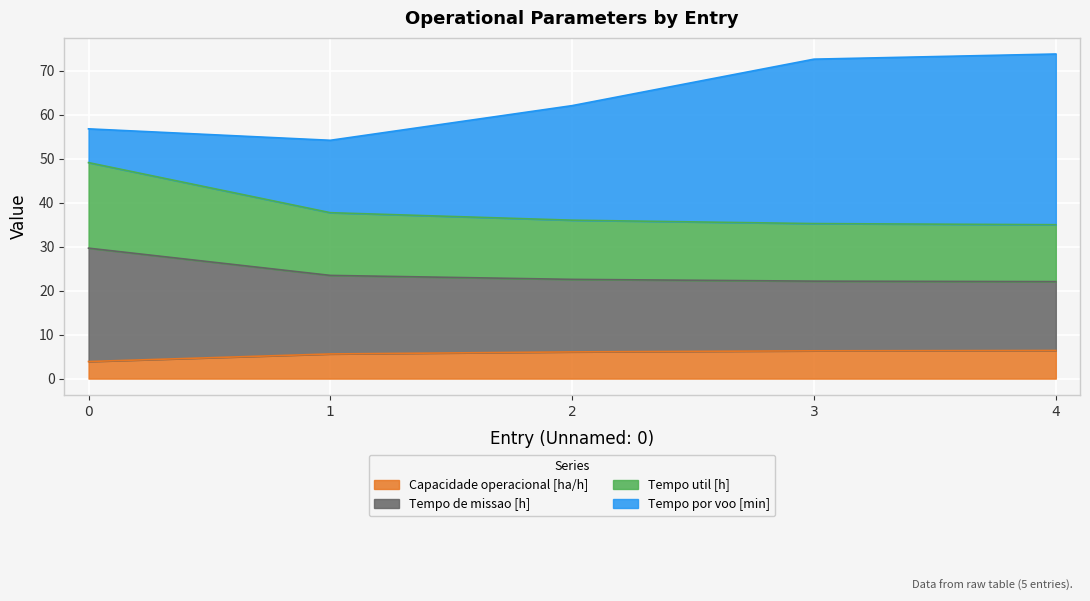

What is the total value across all series at 0?

56.8